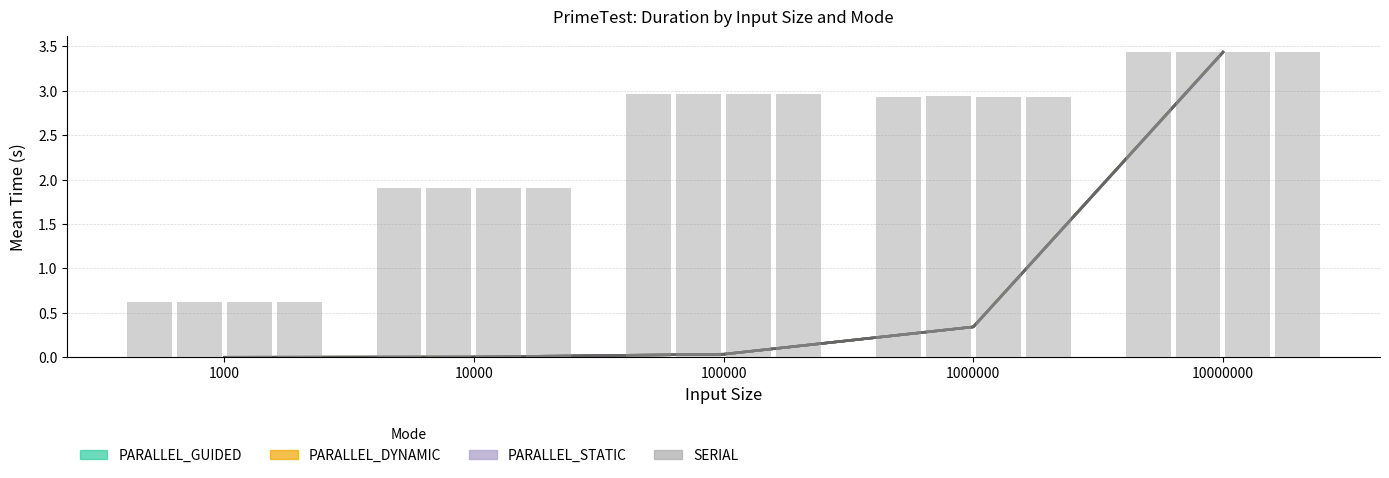

Are the bars grouped side by side (vs. stacked)?

Yes